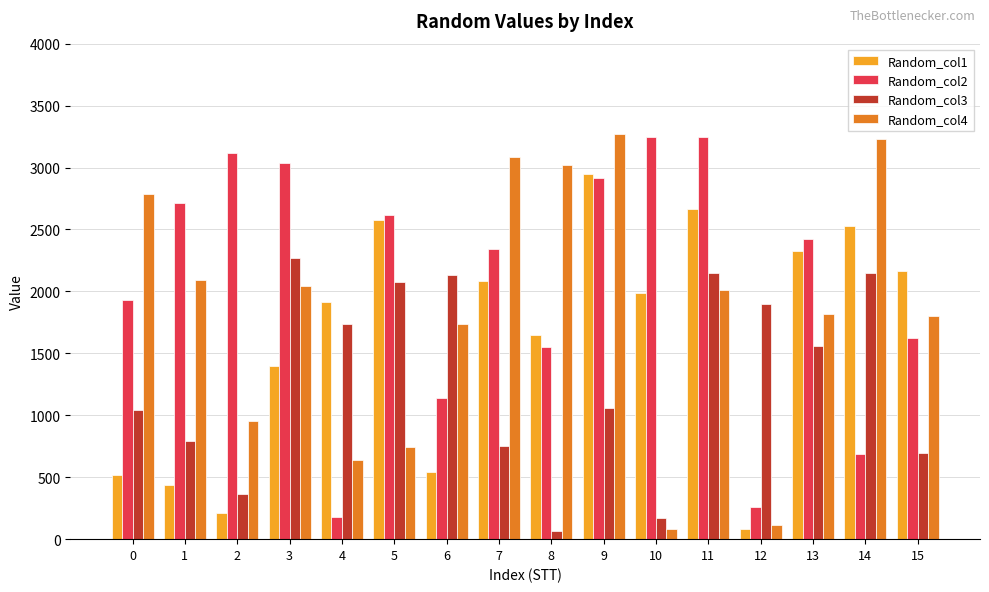

At which label does Random_col3 reach its minimum?

8